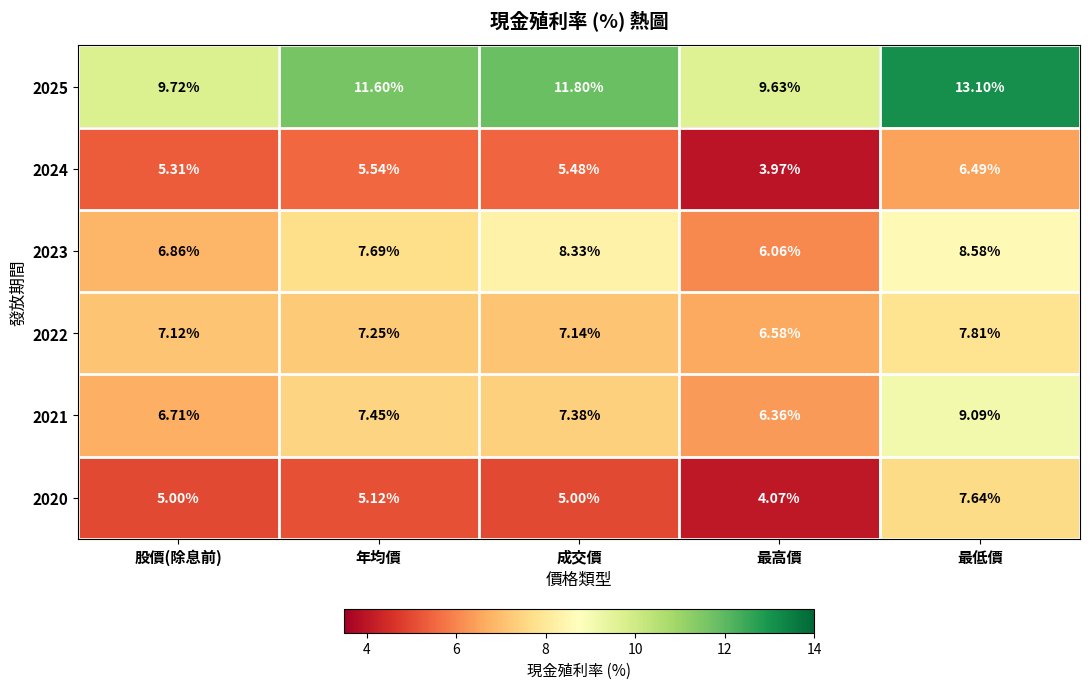

How many series are shown in this chart?

6